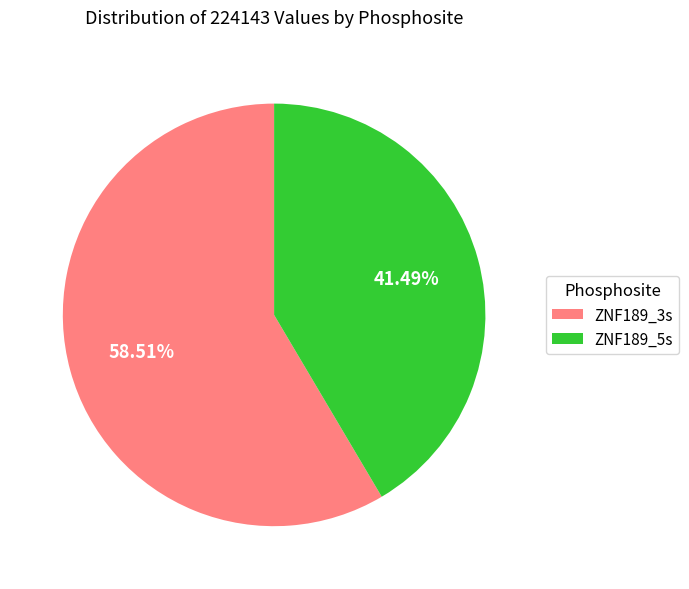

Which slice is the smallest?

ZNF189_5s